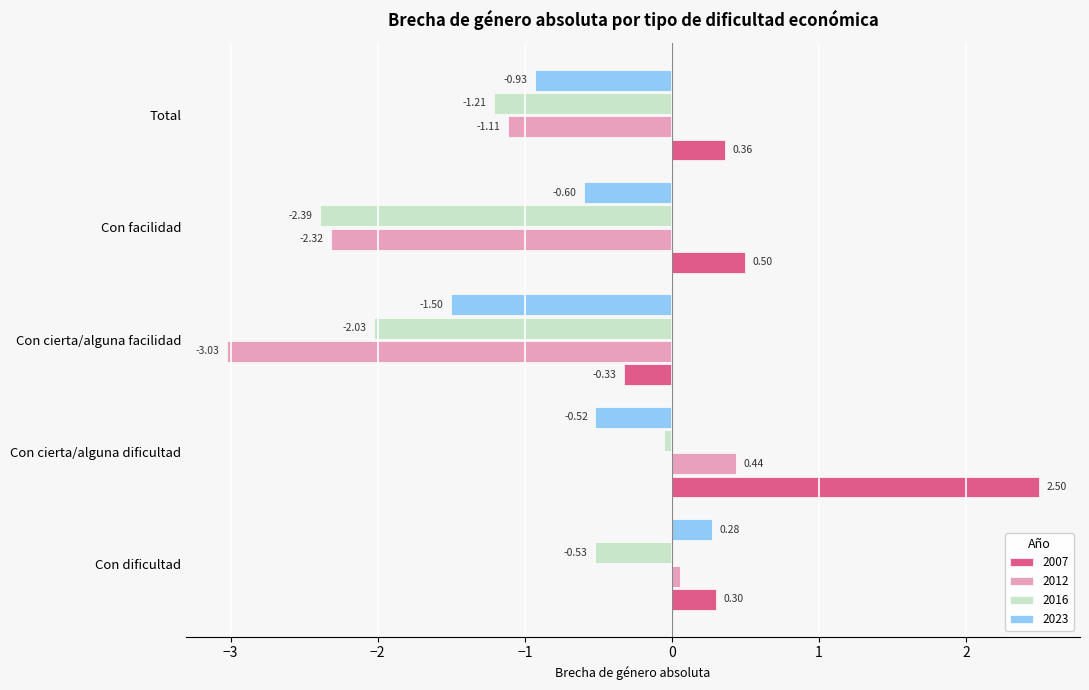

The 2023 series shows -0.3 at Con facilidad. True or false?

False